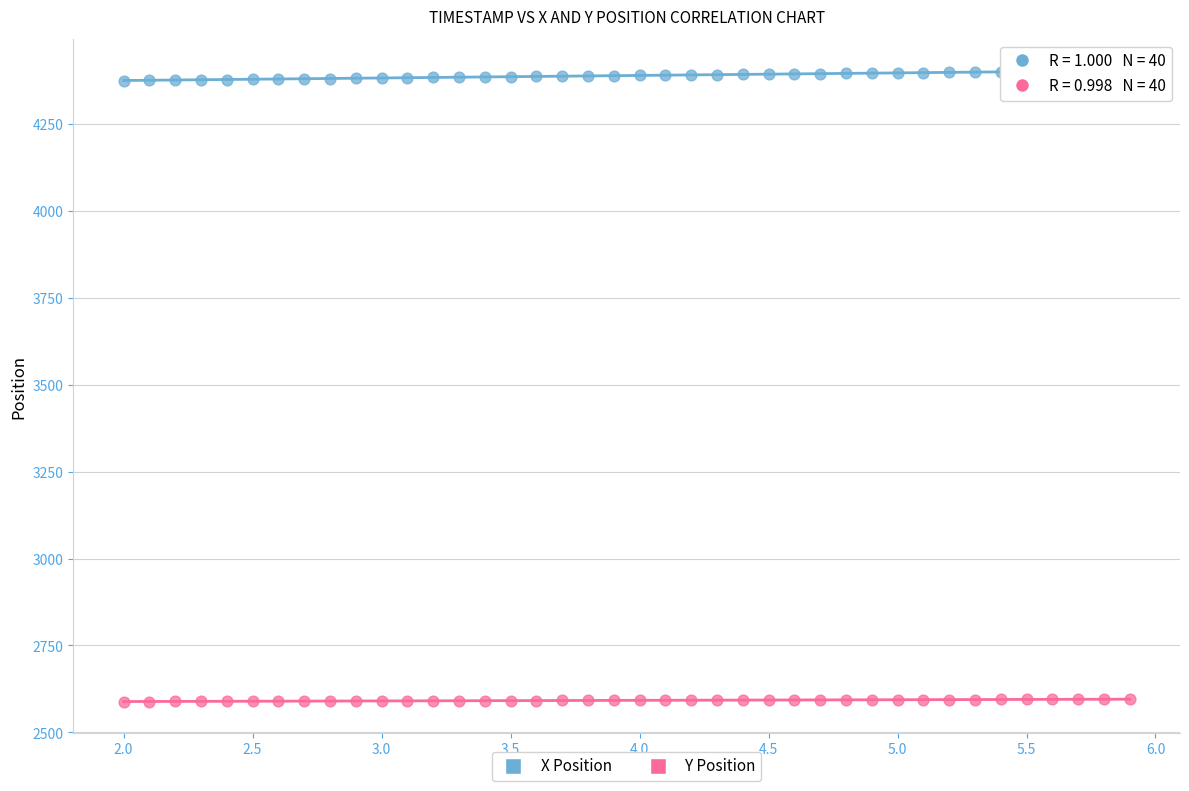

Which series contains the lowest Y value?

Y Position